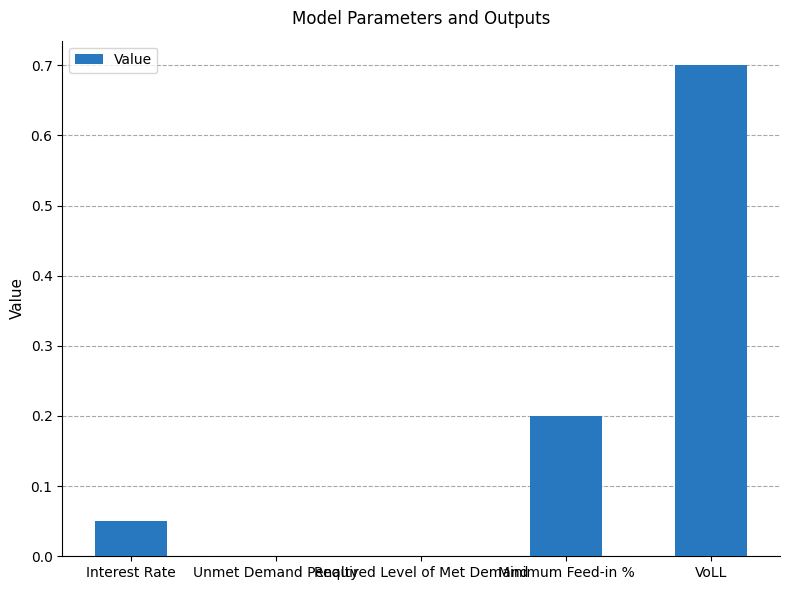

At which category does the chart reach its peak across all series?

VoLL